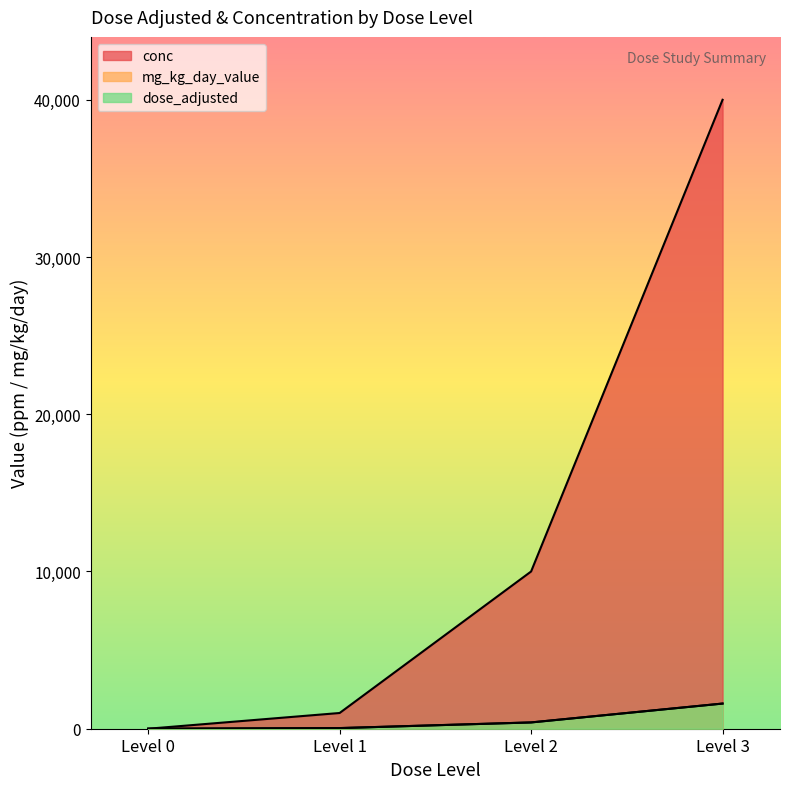

True or false: conc and mg_kg_day_value cross at least once.

False